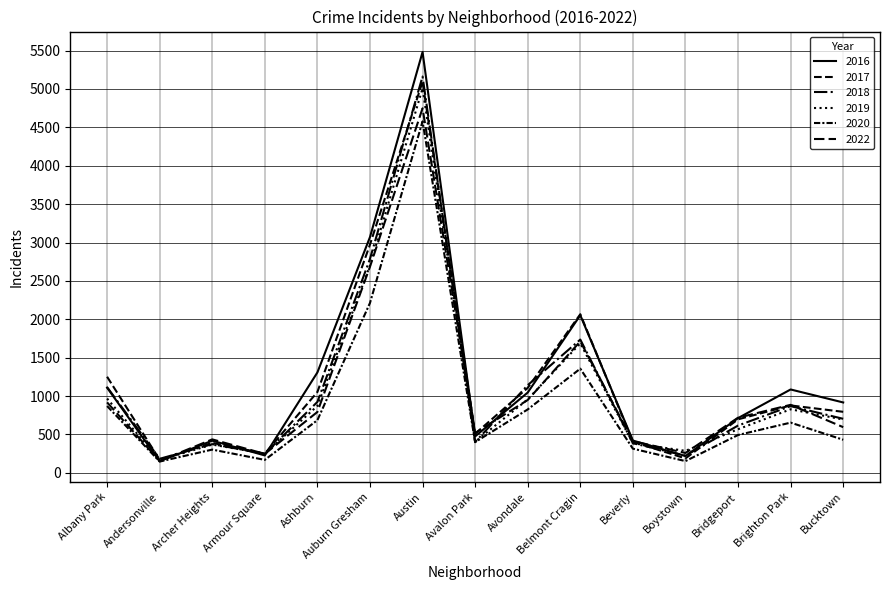

Is this an area chart (filled region under the line)?

No